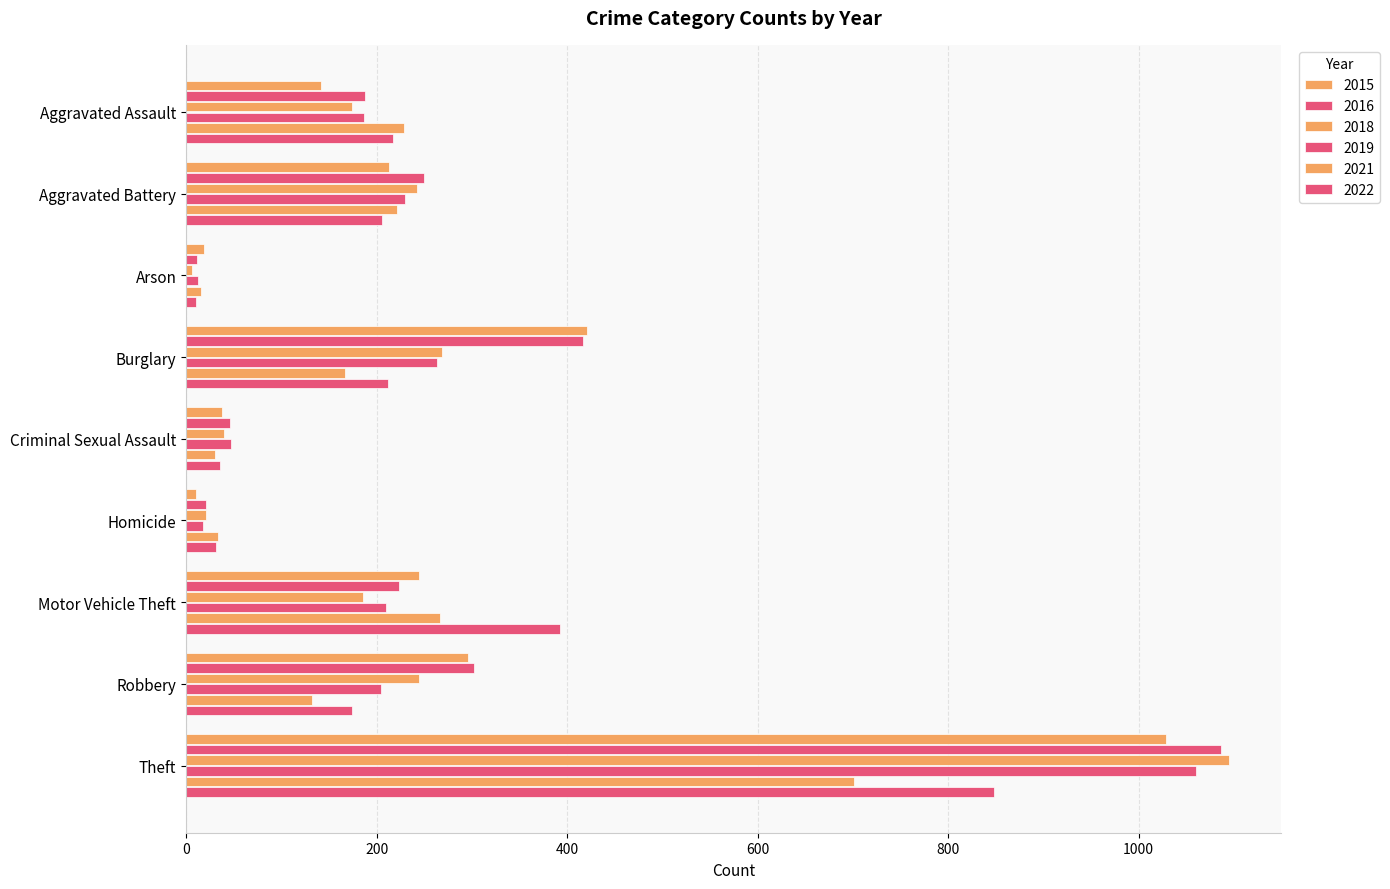

Which series has the largest range (max minus min)?

2018